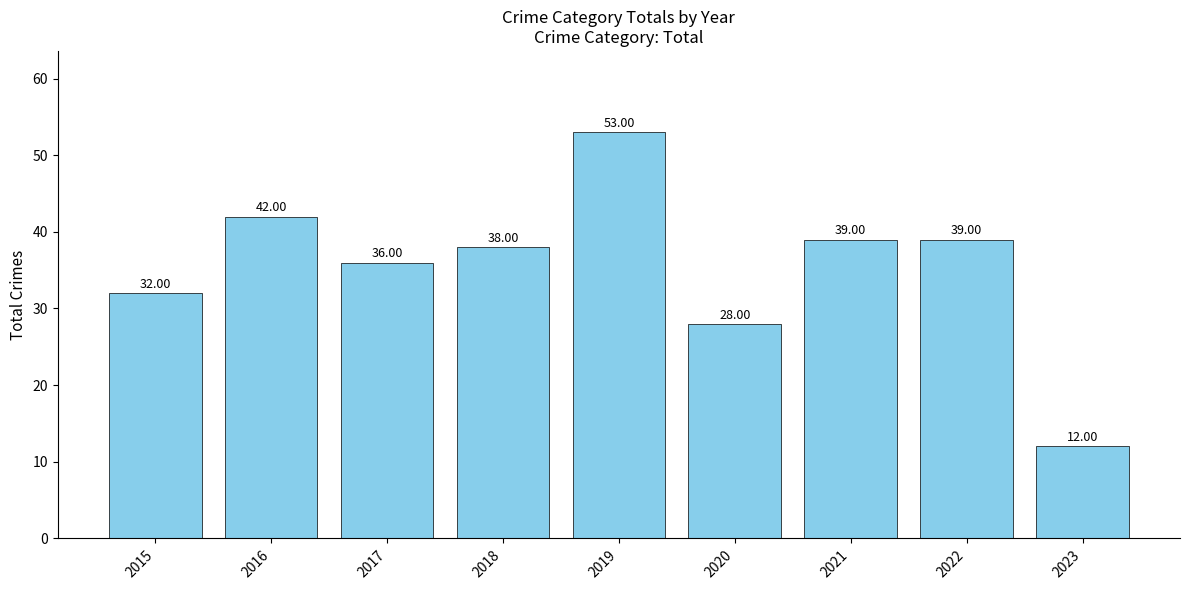

What is the value of the 8th bar from the left?

39